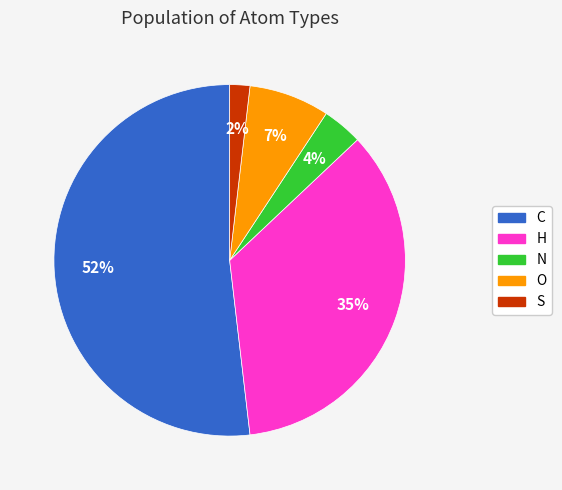

Which slice is the smallest?

S